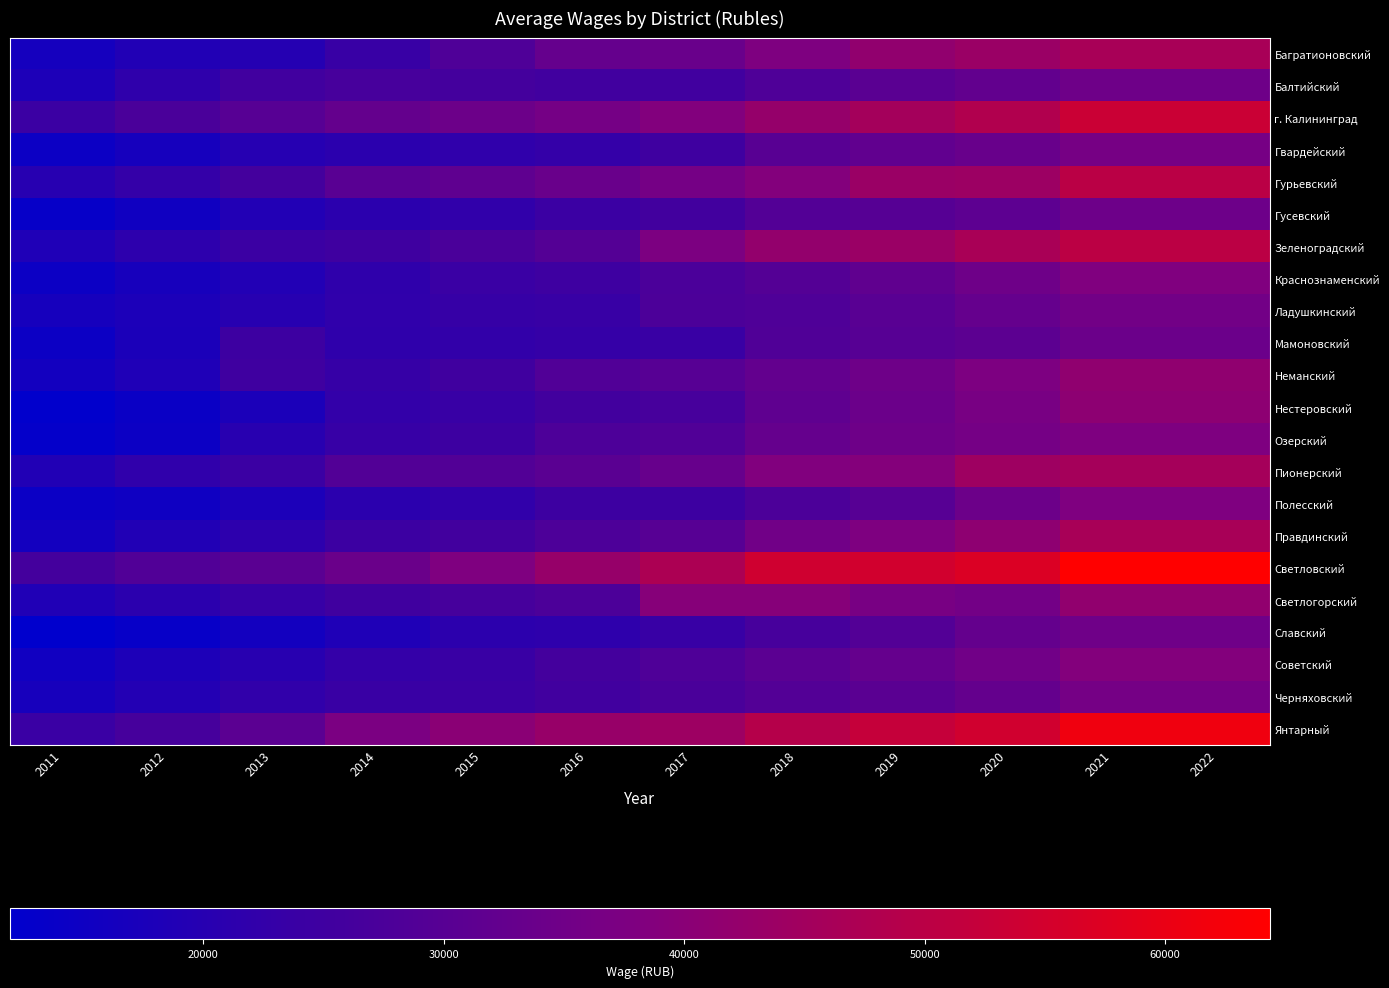

Reading right to left, transcribe all the data shown in this chart.

Багратионовский: 2022=46480	2021=46480	2020=43495	2019=41732	2018=37766	2017=33641	2016=32778	2015=28221	2014=23590	2013=19543	2012=18760	2011=16335
Балтийский: 2022=34635	2021=34635	2020=32109	2019=30378	2018=28184	2017=25310	2016=25463	2015=26049	2014=26644	2013=25387	2012=21669	2011=17994
г. Калининград: 2022=53303	2021=53303	2020=48184	2019=45584	2018=42450	2017=38686	2016=36016	2015=34142	2014=32462	2013=29880	2012=27281	2011=24204
Гвардейский: 2022=36201	2021=36201	2020=33307	2019=31960	2018=30036	2017=24914	2016=22709	2015=21823	2014=20837	2013=19797	2012=16503	2011=14413
Гурьевский: 2022=50088	2021=50088	2020=44058	2019=43623	2018=38914	2017=35987	2016=33638	2015=31417	2014=30258	2013=25927	2012=22798	2011=20045
Гусевский: 2022=34366	2021=34366	2020=31130	2019=29624	2018=28959	2017=25523	2016=24129	2015=22040	2014=20947	2013=18951	2012=15433	2011=13252
Зеленоградский: 2022=50239	2021=50239	2020=46696	2019=43615	2018=42096	2017=37436	2016=29203	2015=27300	2014=25048	2013=24069	2012=21339	2011=18361
Краснознаменский: 2022=38214	2021=38214	2020=34487	2019=31777	2018=29288	2017=27359	2016=24828	2015=23859	2014=21689	2013=19006	2012=16756	2011=14536
Ладушкинский: 2022=35329	2021=35329	2020=32677	2019=30225	2018=28298	2017=27557	2016=23485	2015=23032	2014=21984	2013=19940	2012=17687	2011=16533
Мамоновский: 2022=33952	2021=33952	2020=30863	2019=29876	2018=28415	2017=23704	2016=22857	2015=22356	2014=21578	2013=24517	2012=17500	2011=14573
Неманский: 2022=41484	2021=41484	2020=37590	2019=34500	2018=32420	2017=29891	2016=28671	2015=25086	2014=23046	2013=24904	2012=18315	2011=15852
Нестеровский: 2022=40857	2021=40857	2020=36662	2019=33909	2018=31511	2017=26600	2016=25589	2015=23605	2014=22451	2013=17650	2012=14042	2011=12278
Озерский: 2022=37770	2021=37770	2020=35914	2019=34552	2018=32803	2017=28611	2016=27840	2015=24592	2014=23301	2013=20315	2012=14569	2011=12949
Пионерский: 2022=45801	2021=45801	2020=44403	2019=39116	2018=38367	2017=33118	2016=30534	2015=28873	2014=28852	2013=24089	2012=21883	2011=18863
Полесский: 2022=38081	2021=38081	2020=34093	2019=29864	2018=27642	2017=24524	2016=24503	2015=22009	2014=20818	2013=17812	2012=15197	2011=14371
Правдинский: 2022=46345	2021=46345	2020=41041	2019=37860	2018=35222	2017=29927	2016=27871	2015=25521	2014=24393	2013=21338	2012=18891	2011=15890
Светловский: 2022=64348	2021=64348	2020=56878	2019=54792	2018=54465	2017=47203	2016=42842	2015=38060	2014=33708	2013=30547	2012=28641	2011=25958
Светлогорский: 2022=41832	2021=41832	2020=35651	2019=36604	2018=39540	2017=39456	2016=27711	2015=26482	2014=25070	2013=23253	2012=20925	2011=18616
Славский: 2022=34719	2021=34719	2020=32585	2019=29099	2018=26642	2017=23482	2016=21377	2015=20976	2014=18473	2013=15902	2012=13541	2011=11956
Советский: 2022=38898	2021=38898	2020=35214	2019=32690	2018=30739	2017=28189	2016=25955	2015=23741	2014=22618	2013=20243	2012=18024	2011=15574
Черняховский: 2022=35914	2021=35914	2020=32564	2019=30557	2018=28960	2017=27265	2016=25456	2015=24209	2014=23705	2013=22031	2012=19240	2011=16694
Янтарный: 2022=61246	2021=61246	2020=54606	2019=52477	2018=49143	2017=44256	2016=42976	2015=40341	2014=37192	2013=30707	2012=26427	2011=23876